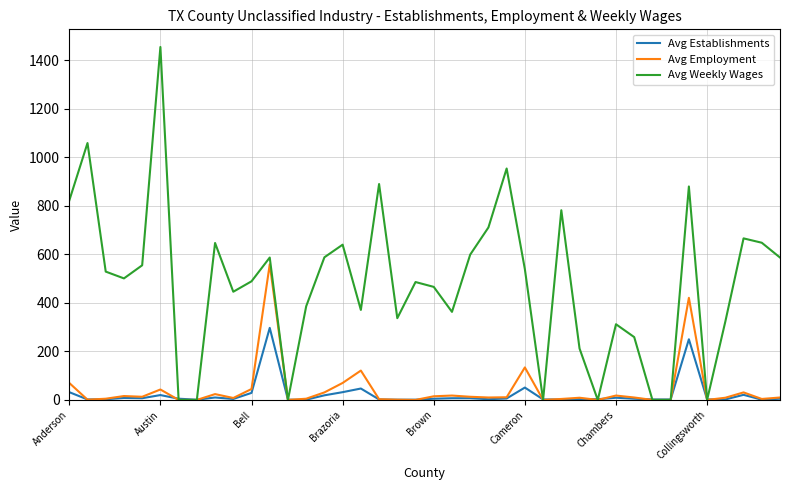

List the series in order of their peak value, highest first.

Avg Weekly Wages, Avg Employment, Avg Establishments